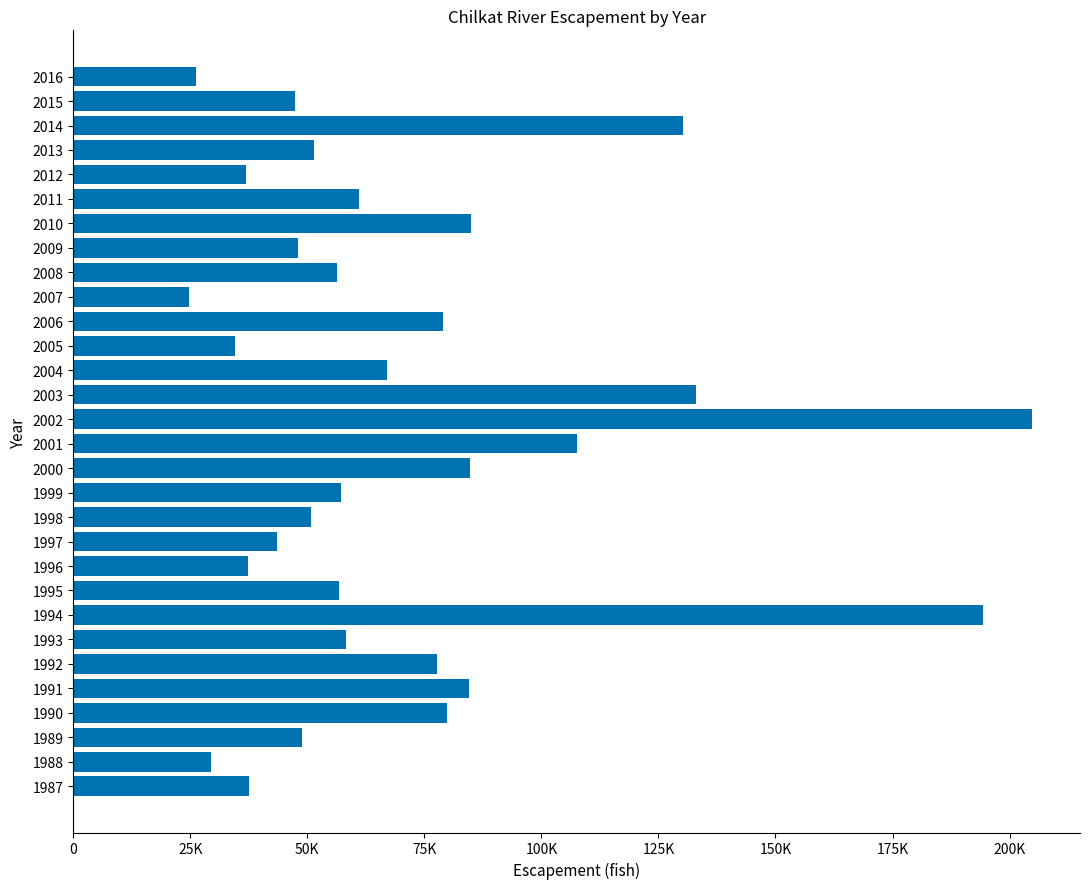

Does the chart contain any negative values?

No